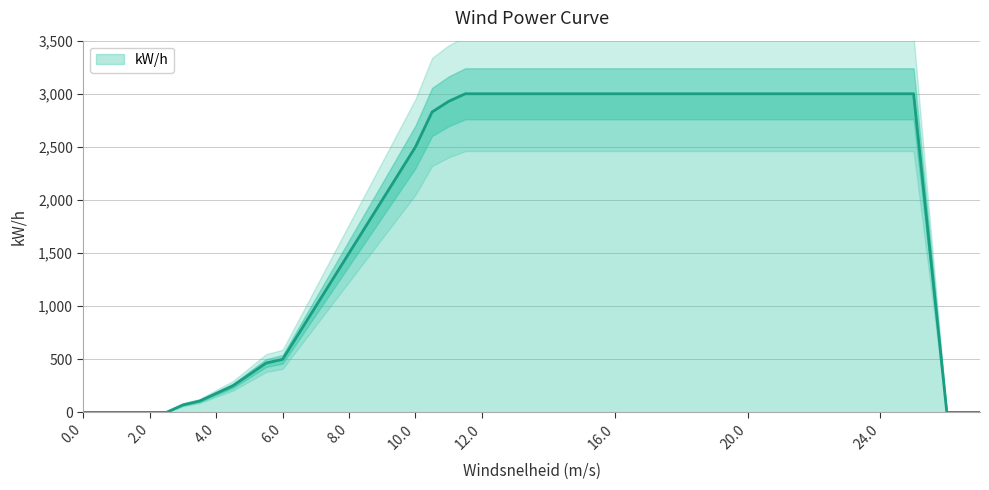

The chart shows a value of 107.1 at 3.5. True or false?

True